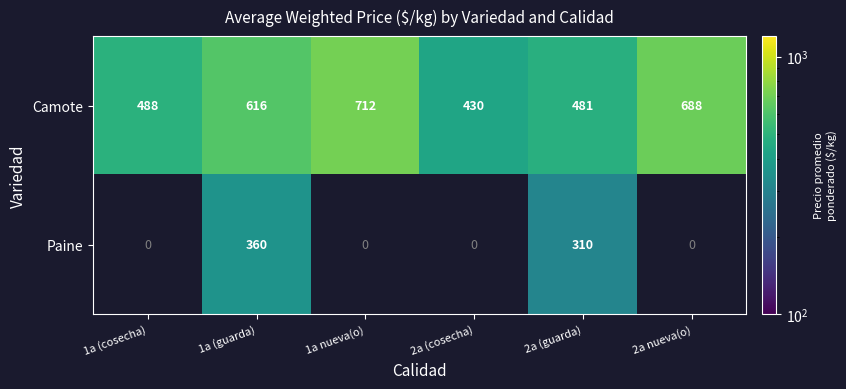

What is the spread (max minus min) of values at 2a (guarda)?

171